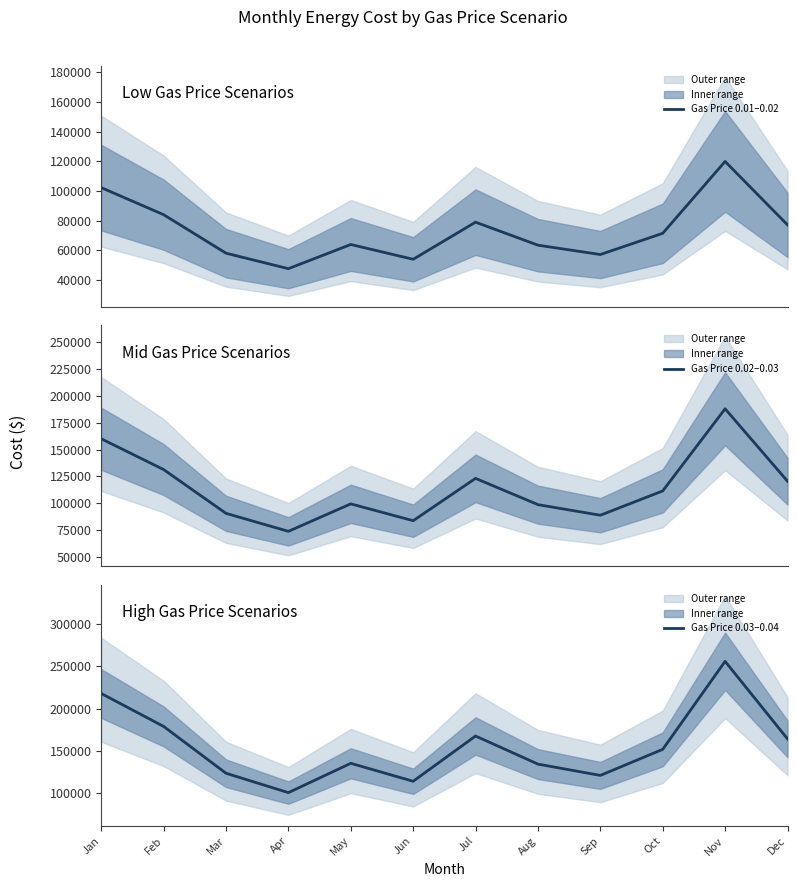

The value of Gas Price 0.02–0.03 at Feb is 184461.2. True or false?

False